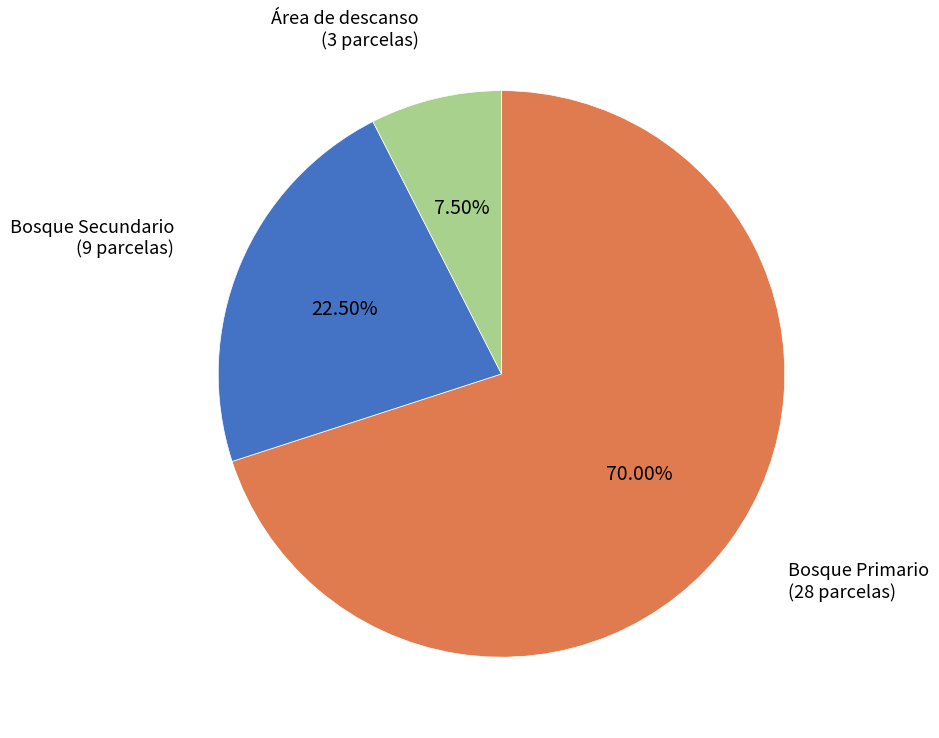

What percentage is the Bosque Primario slice, to the nearest percent?

70%